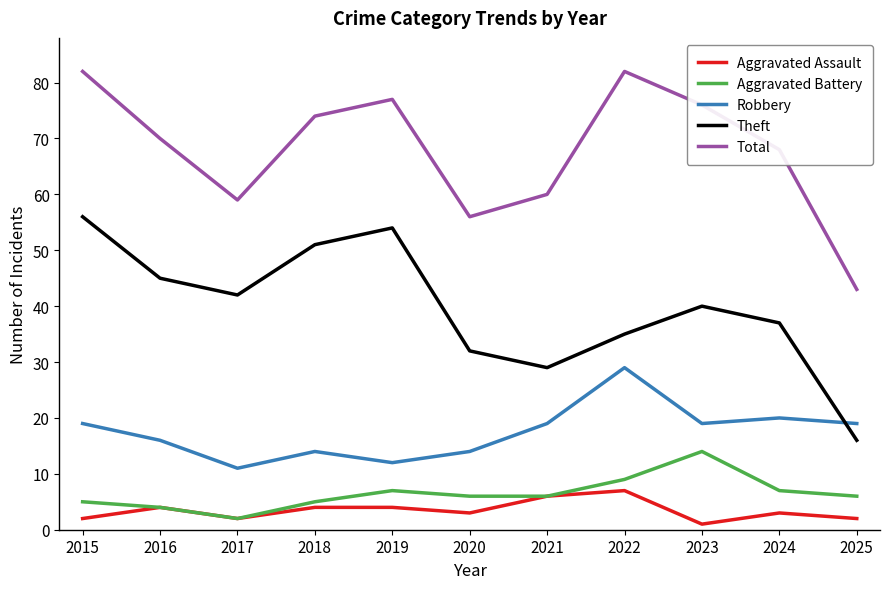

What is the total value across all series at 2018?

148